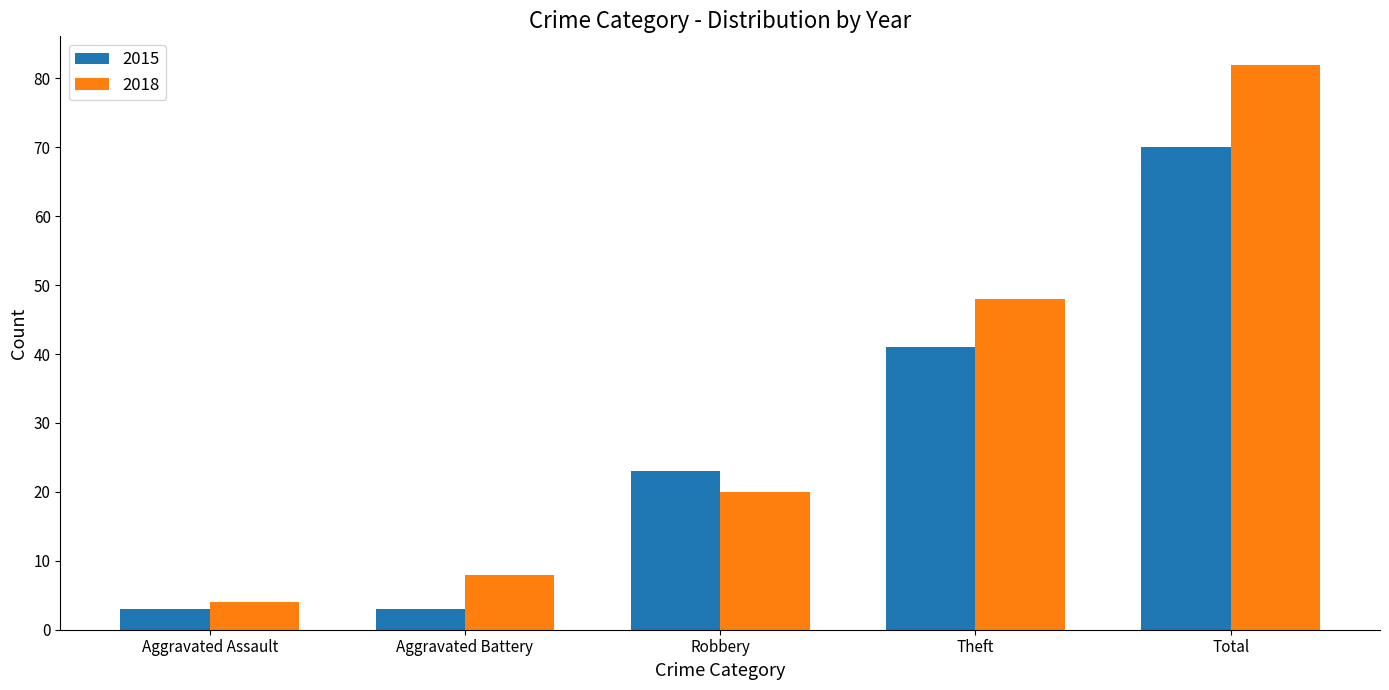

How many distinct data groups are displayed?

2